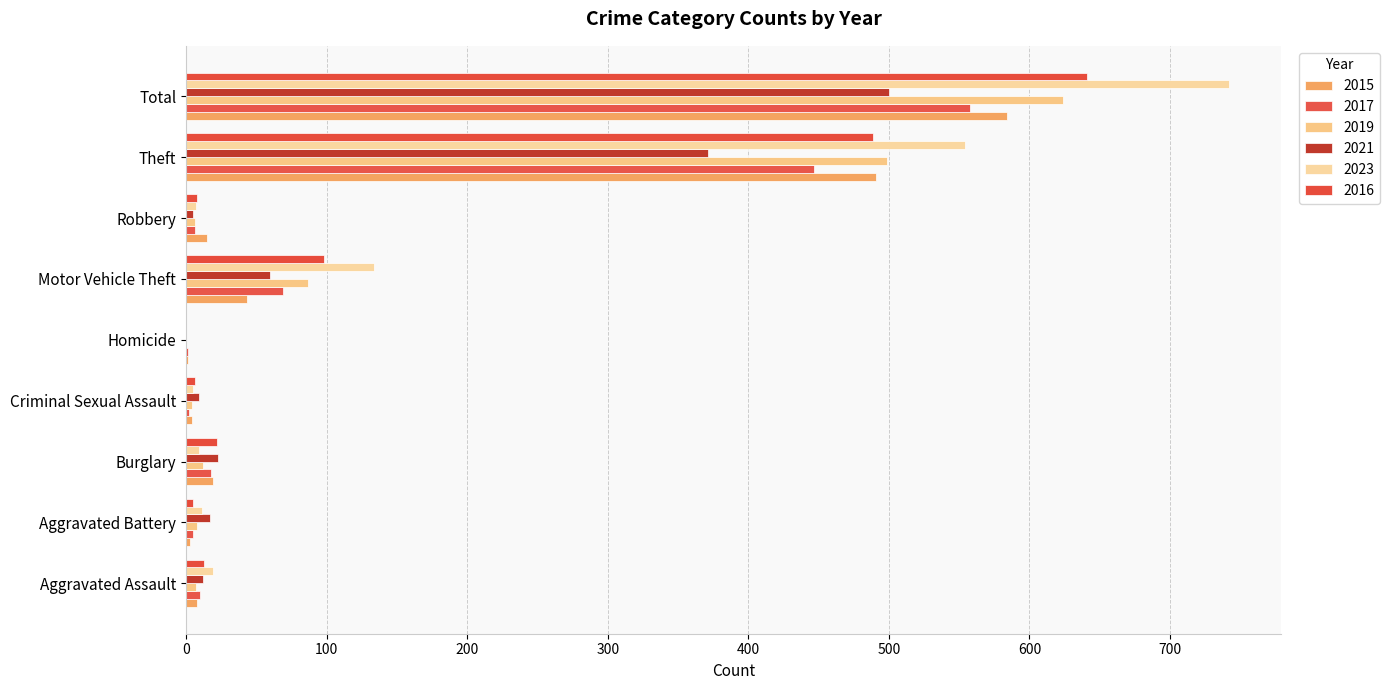

Where is 2023 nearest to the value 371?

Theft